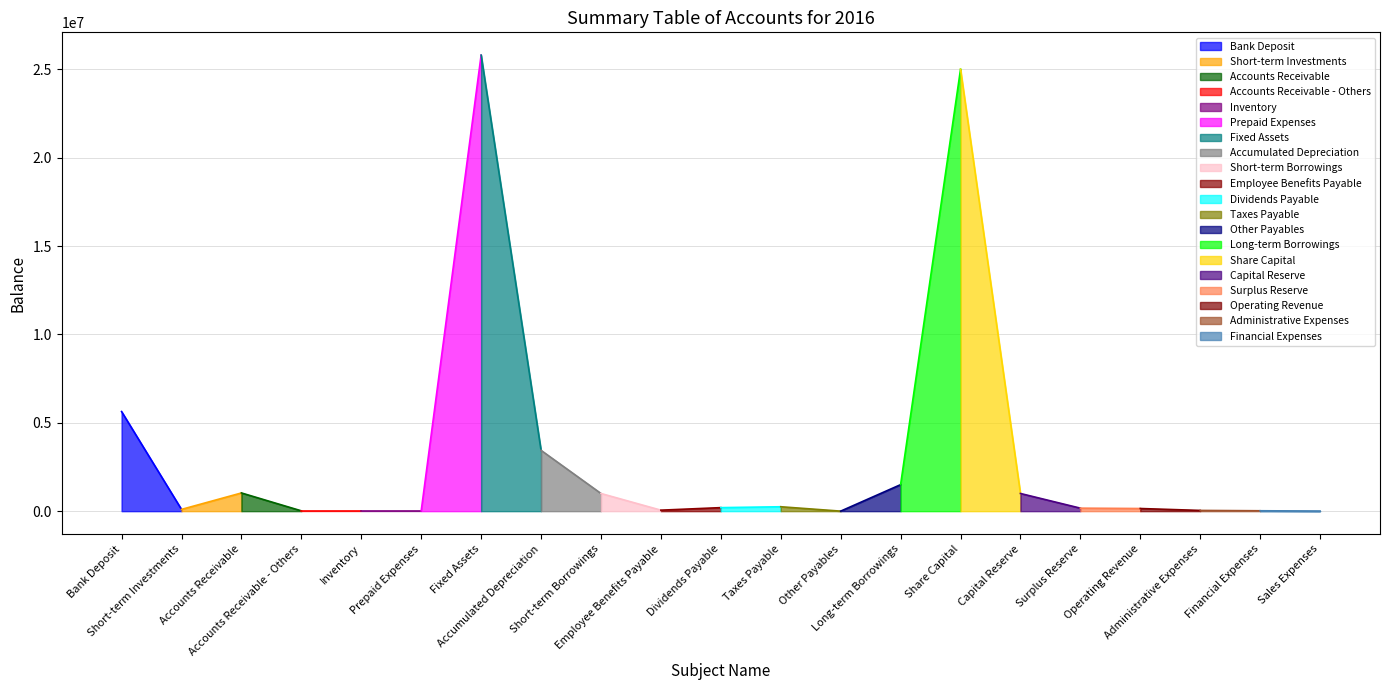

Reading left to right, extract all data points from this chart.

Bank Deposit=5635559.7	Short-term Investments=100000.0	Accounts Receivable=1030275.6	Accounts Receivable - Others=18000.0	Inventory=18000.0	Prepaid Expenses=18000.0	Fixed Assets=25800000.0	Accumulated Depreciation=3441197.7	Short-term Borrowings=1000000.0	Employee Benefits Payable=56637.6	Dividends Payable=200000.0	Taxes Payable=250000.0	Other Payables=2000.0	Long-term Borrowings=1500000.0	Share Capital=25000000.0	Capital Reserve=1000000.0	Surplus Reserve=170000.0	Operating Revenue=150000.0	Administrative Expenses=41800.0	Financial Expenses=23000.0	Sales Expenses=6500.0